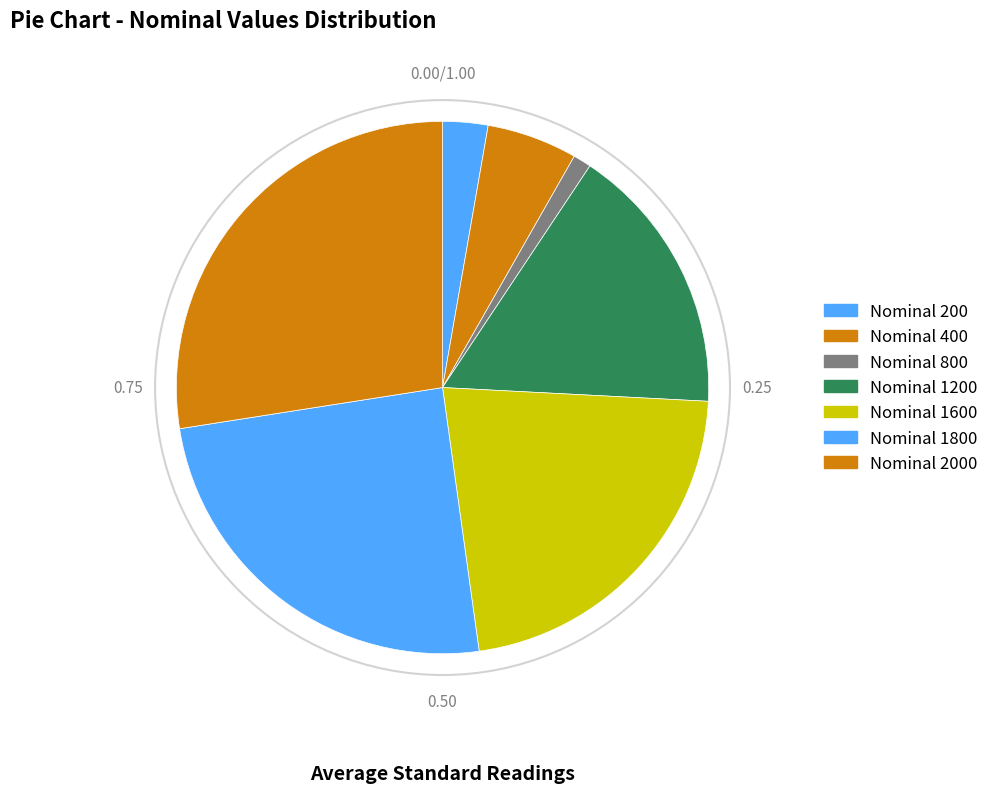

How many slices are in this pie chart?

7